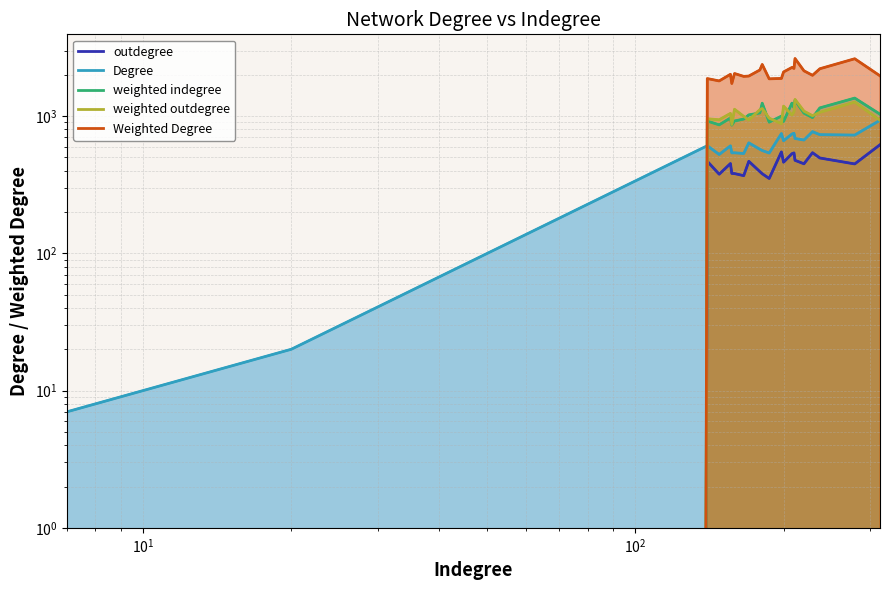

Rank the series by their maximum value, from lowest to highest.

outdegree, Degree, weighted outdegree, weighted indegree, Weighted Degree